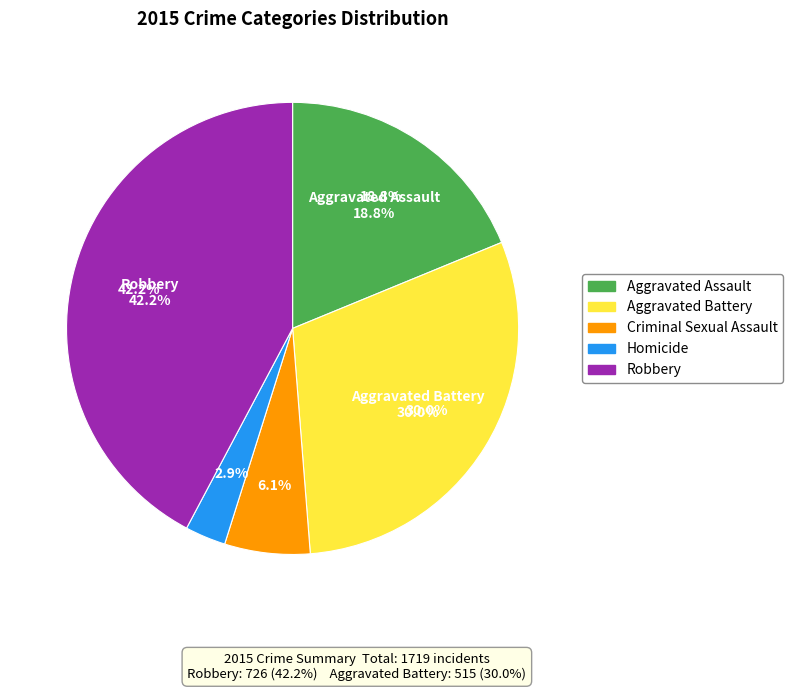

What is the change in value from Aggravated Assault to Criminal Sexual Assault?

-218